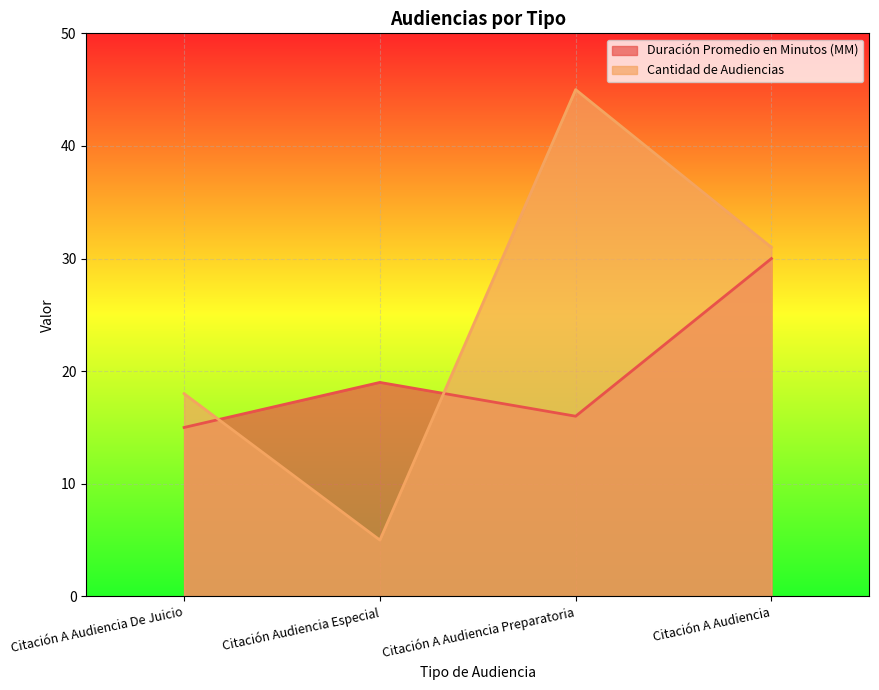

The value of Cantidad de Audiencias at Citación A Audiencia Preparatoria is 45. True or false?

True